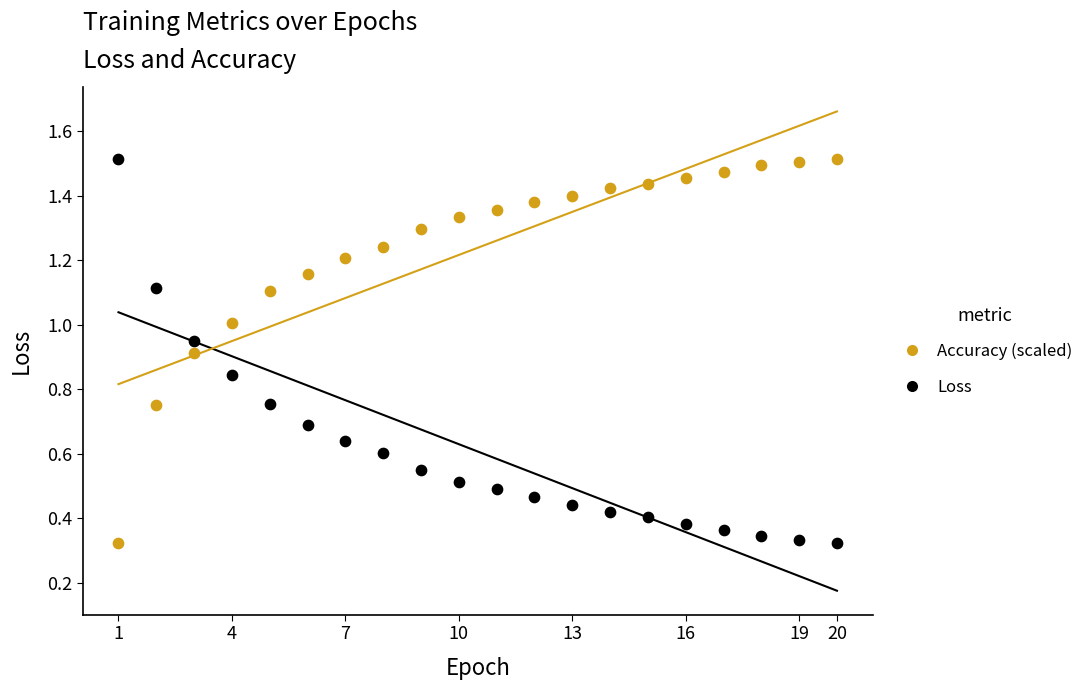

What are all the series names shown in the legend?

Accuracy (scaled), Loss